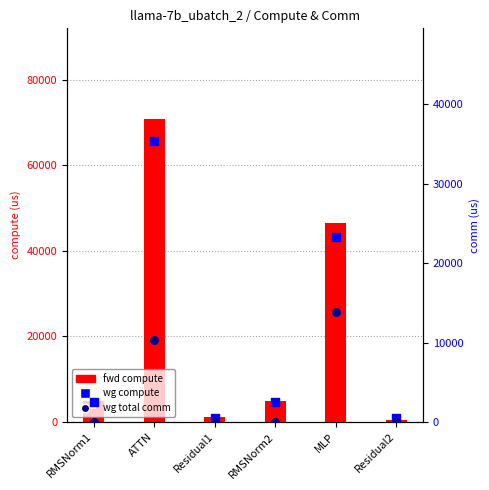

Which series has the largest total across all categories?

fwd compute